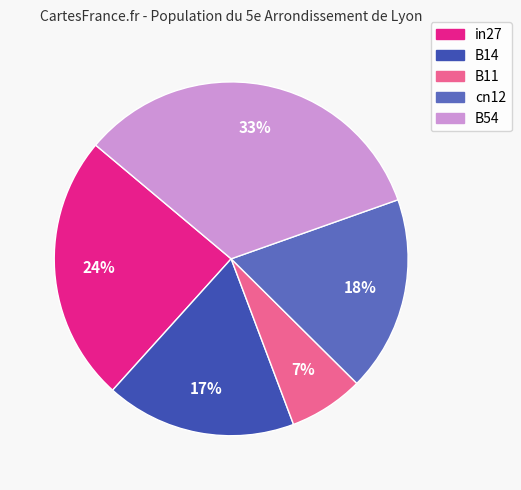

True or false: B54 accounts for 33% of the total.

True